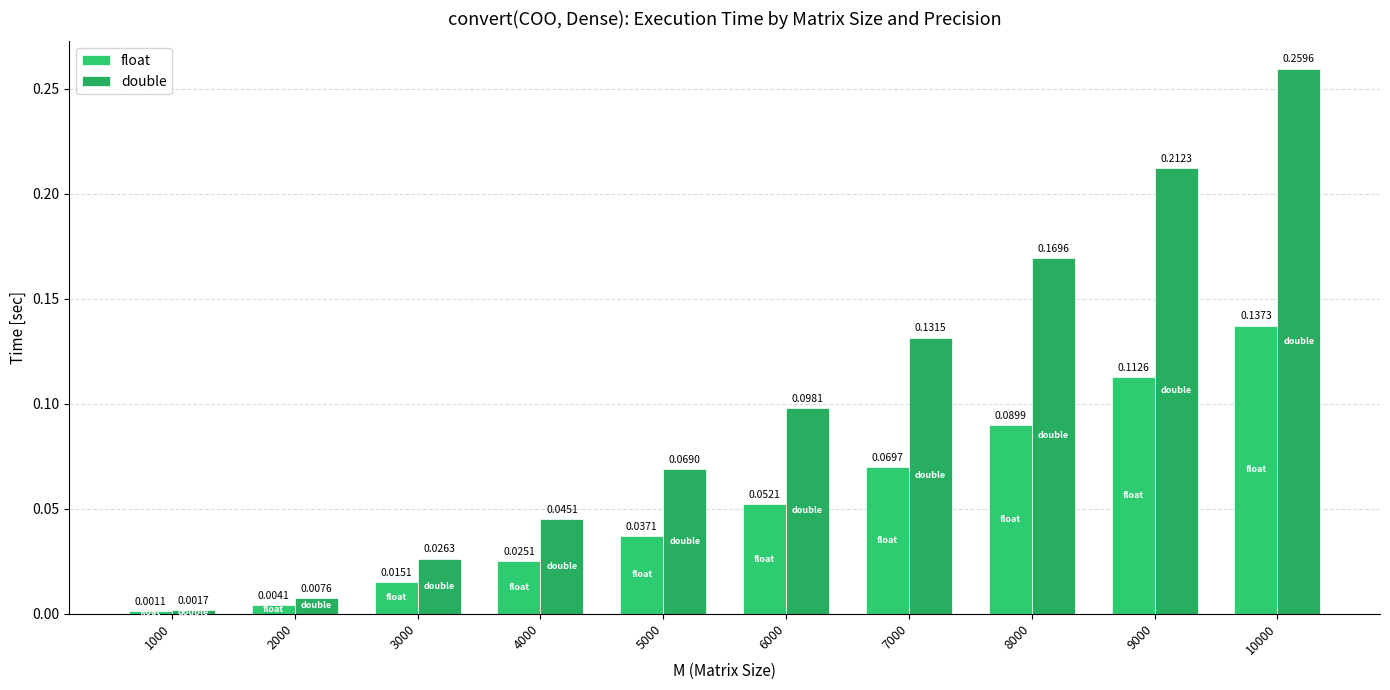

Reading left to right, transcribe all the data shown in this chart.

float: 1000=0.0	2000=0.0	3000=0.0	4000=0.0	5000=0.0	6000=0.1	7000=0.1	8000=0.1	9000=0.1	10000=0.1
double: 1000=0.0	2000=0.0	3000=0.0	4000=0.0	5000=0.1	6000=0.1	7000=0.1	8000=0.2	9000=0.2	10000=0.3